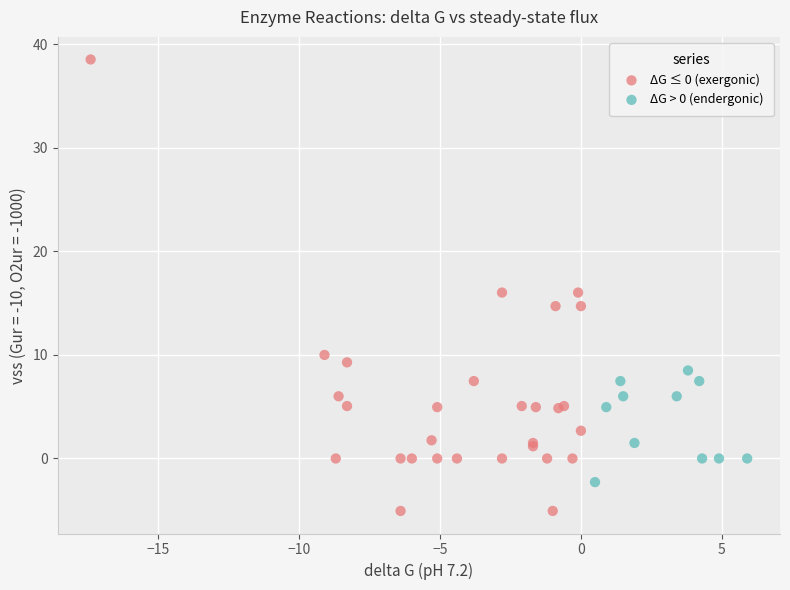

Which series has the largest Y range (max minus min)?

ΔG ≤ 0 (exergonic)